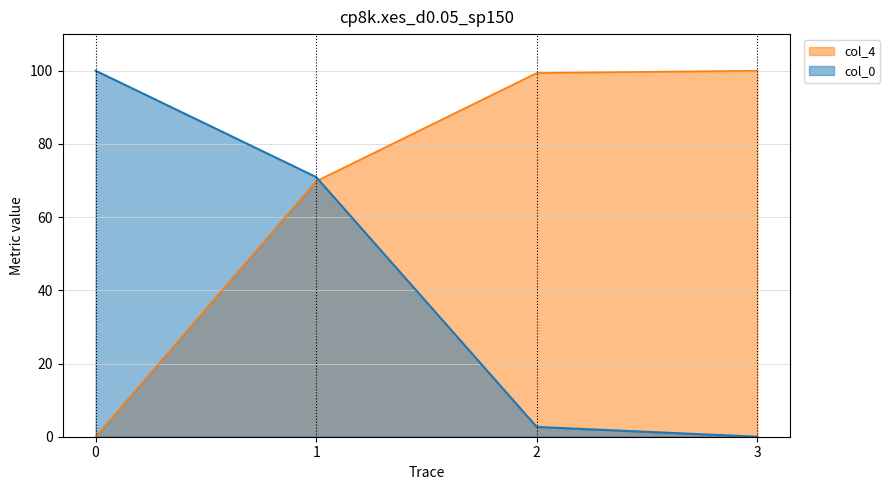

True or false: col_0 and col_4 intersect in this chart.

True